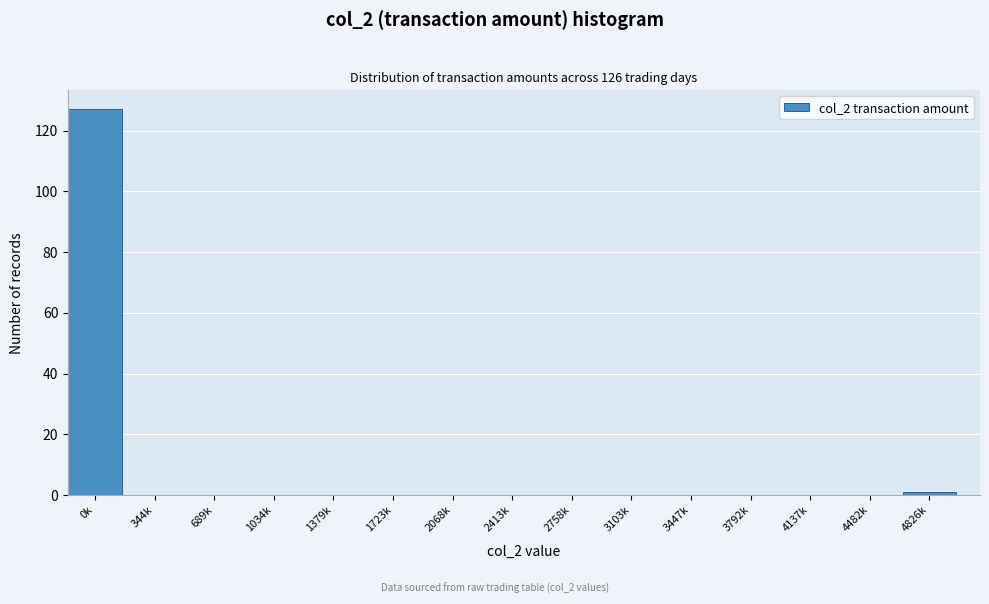

Reading left to right, what are all the values shown in this chart?

0k=127	344k=0	689k=0	1034k=0	1379k=0	1723k=0	2068k=0	2413k=0	2758k=0	3103k=0	3447k=0	3792k=0	4137k=0	4482k=0	4826k=1